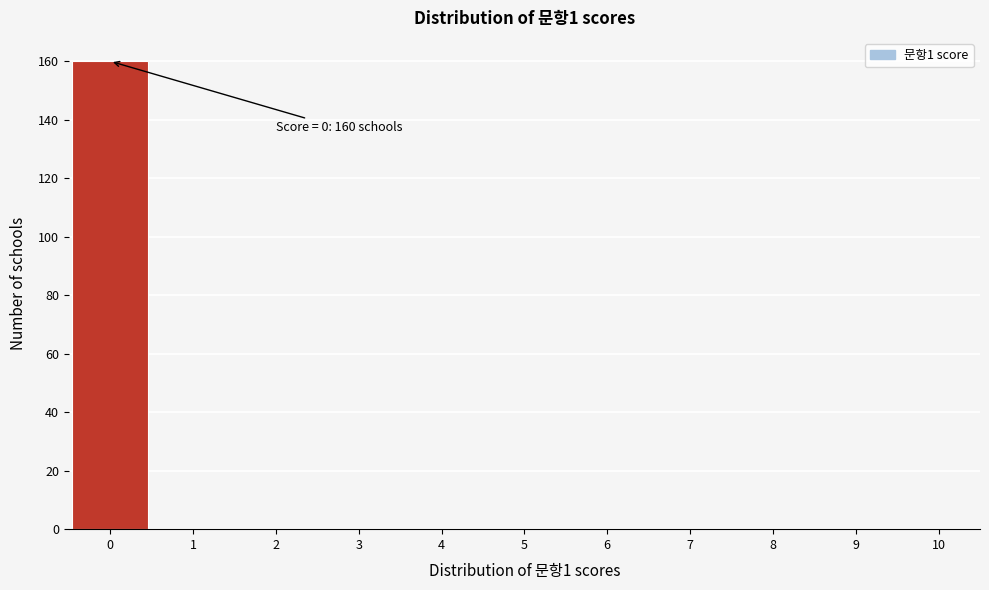

Which range on the x-axis has the tallest bar?

-0.5 to 0.5